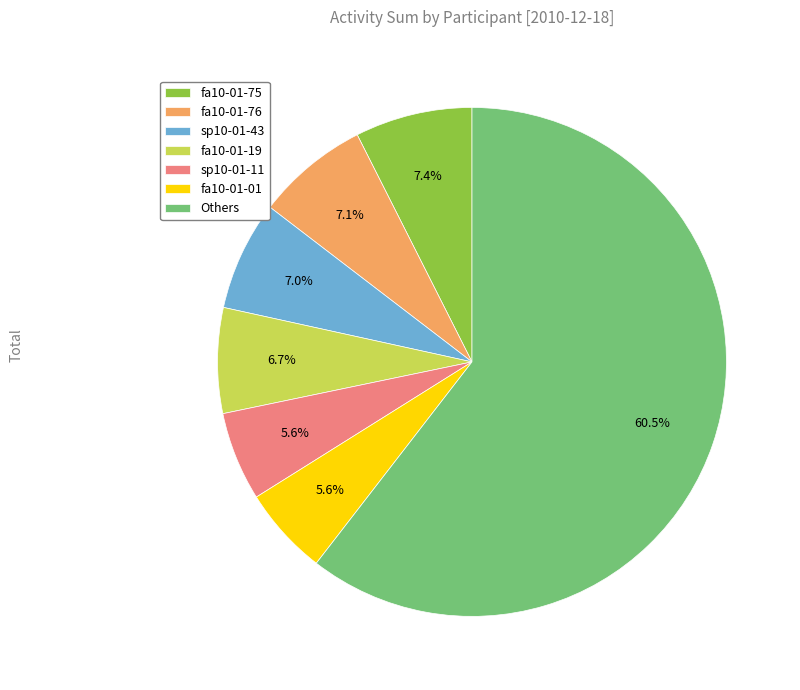

Which category has the biggest portion of the pie?

Others